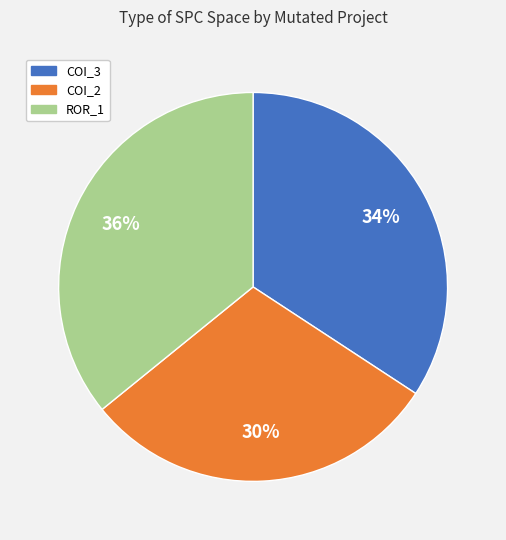

To the nearest percent, what is the average slice percentage?

33%